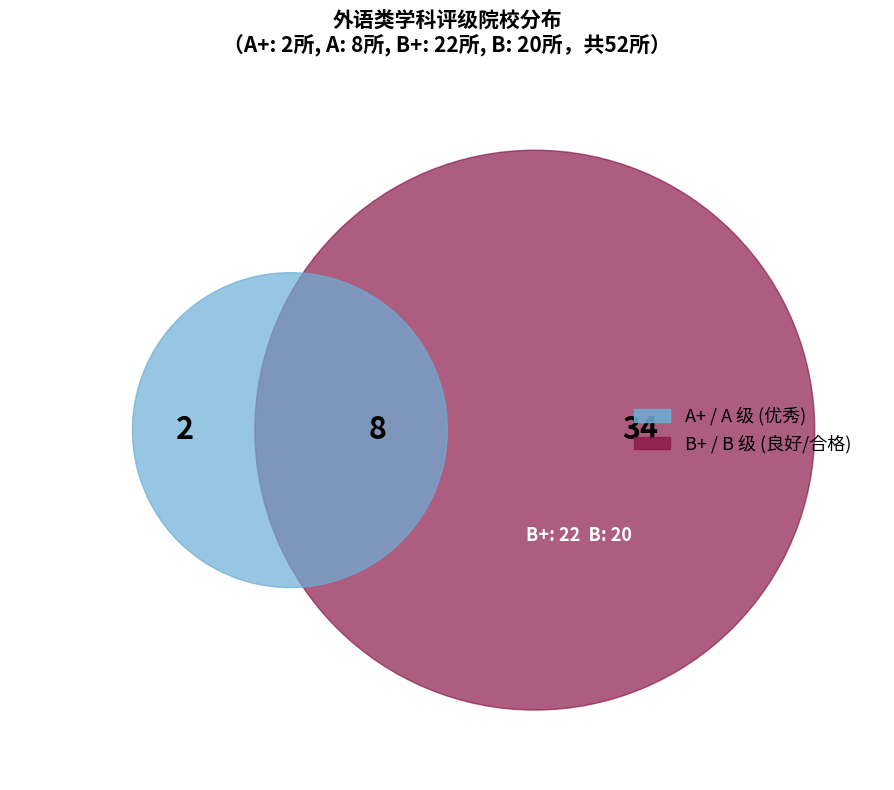

What is the smallest slice in the pie chart?

A+